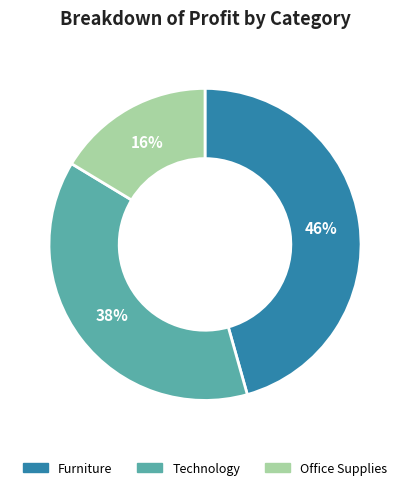

How many segments does this pie chart have?

3